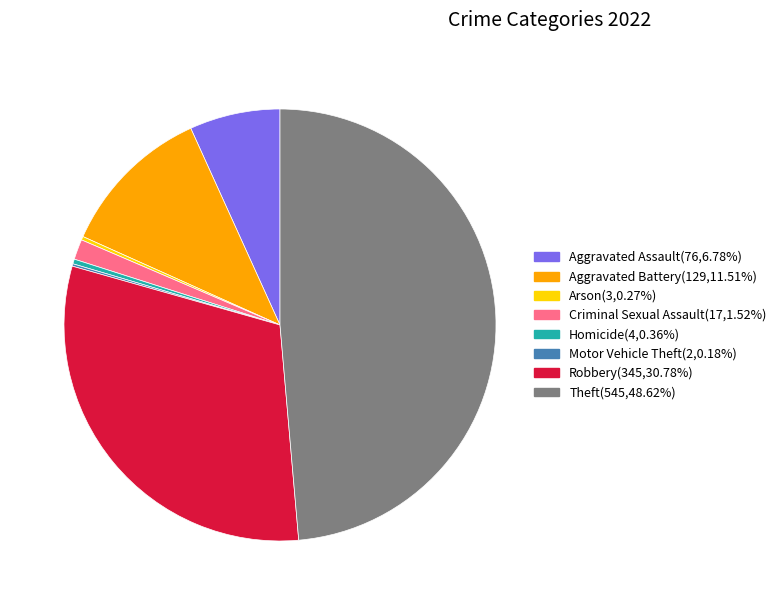

Is there any slice that represents more than half of the pie?

No